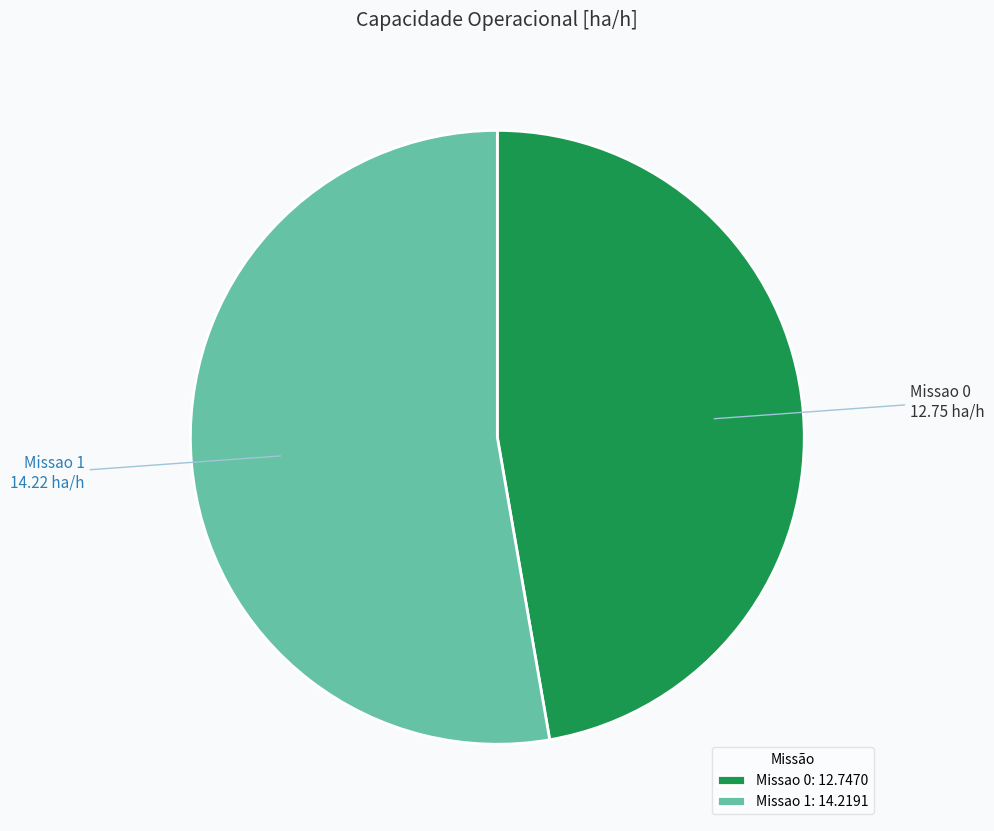

Which slice is the largest?

Missao 1